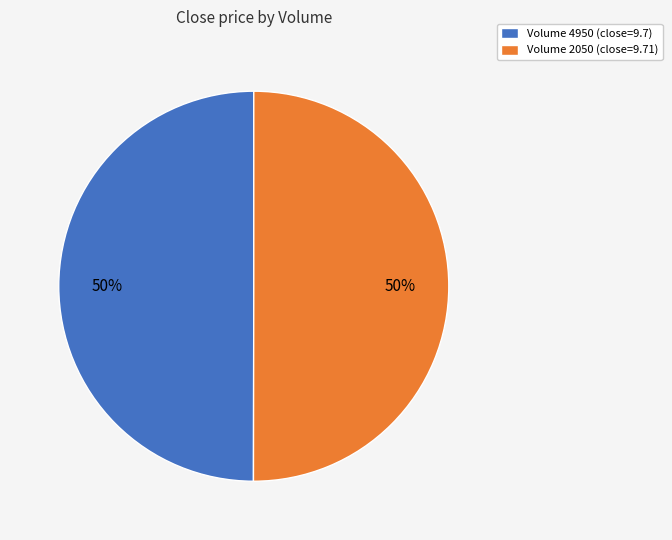

What percentage is the Volume 4950 (close=9.7) slice, to the nearest percent?

50%